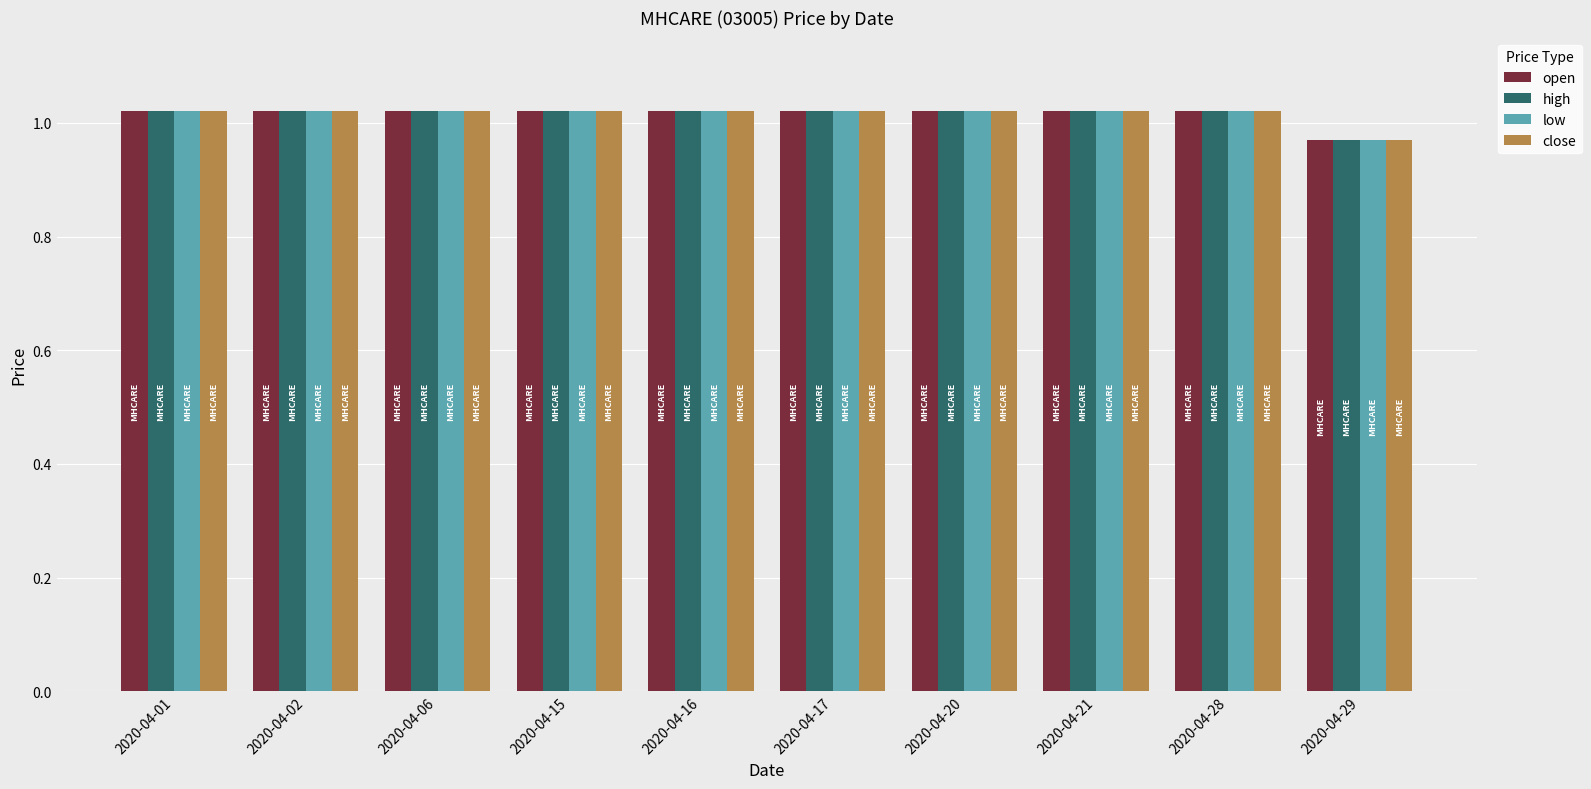

Which category has the lowest value in the close series?

2020-04-29